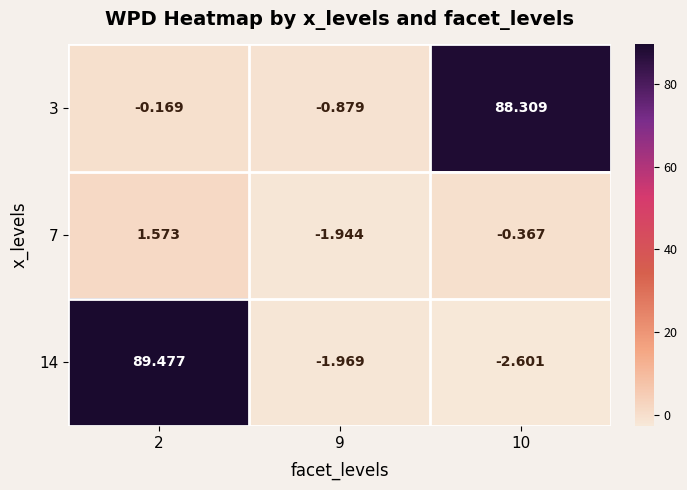

Is the value of 7 at 10 greater than the value of 14 at 9?

Yes